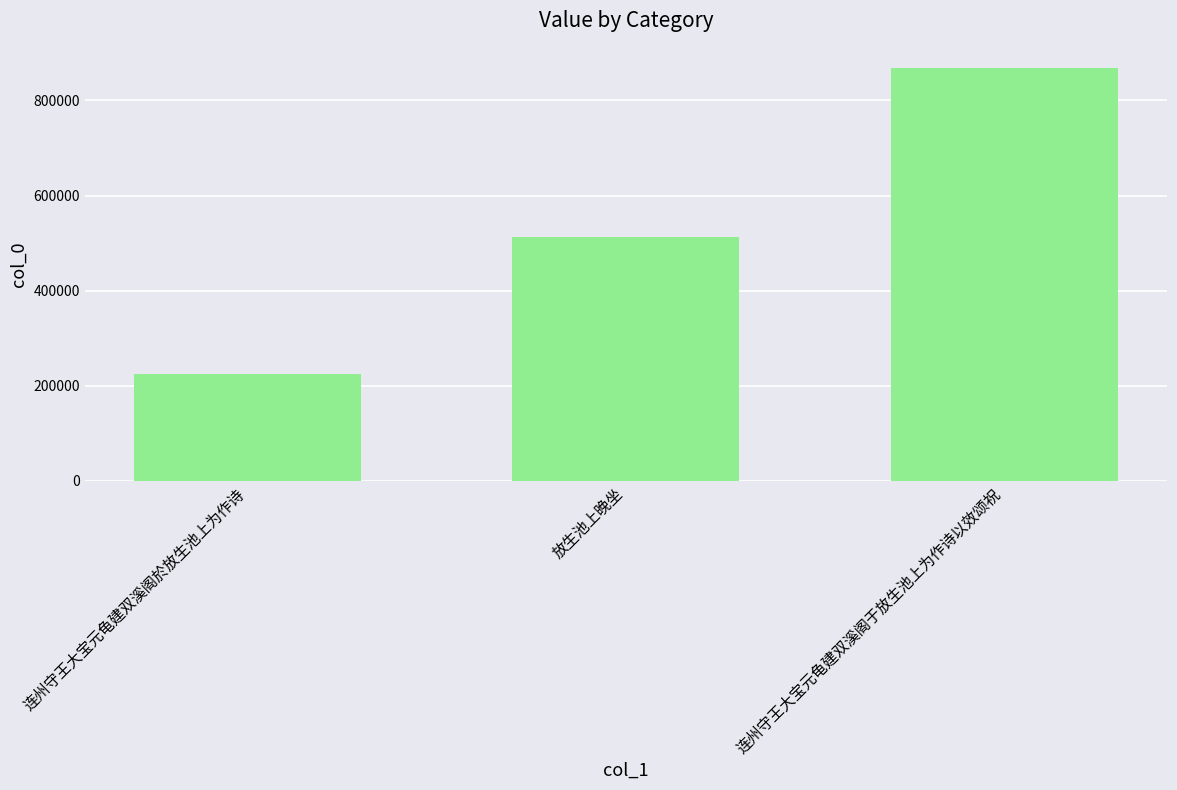

What is the label of the 1st bar from the right?

连州守王大宝元龟建双溪阁于放生池上为作诗以效颂祝